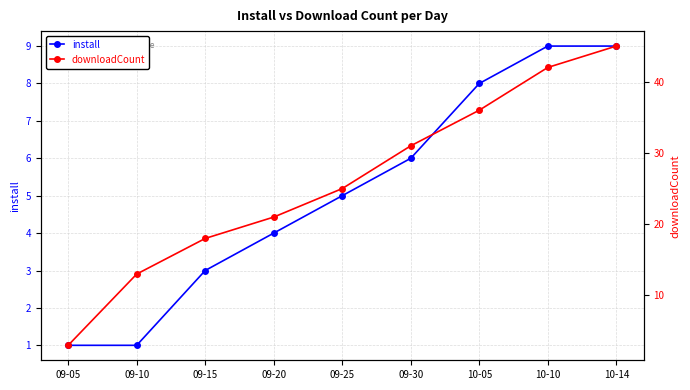

The value of downloadCount at 10-05 is 19. True or false?

False